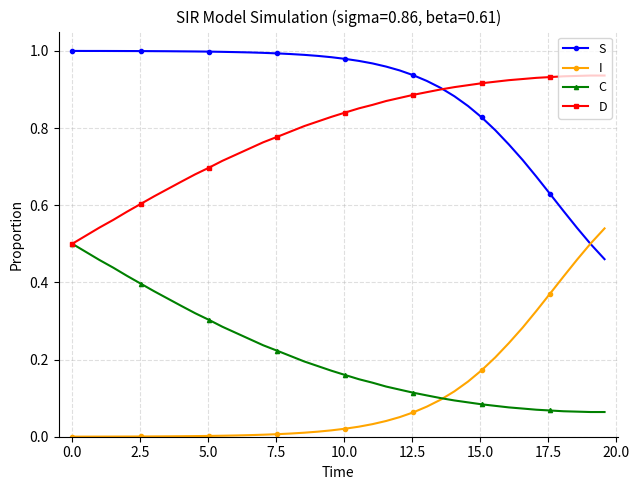

Rank the series by their maximum value, from highest to lowest.

S, D, I, C